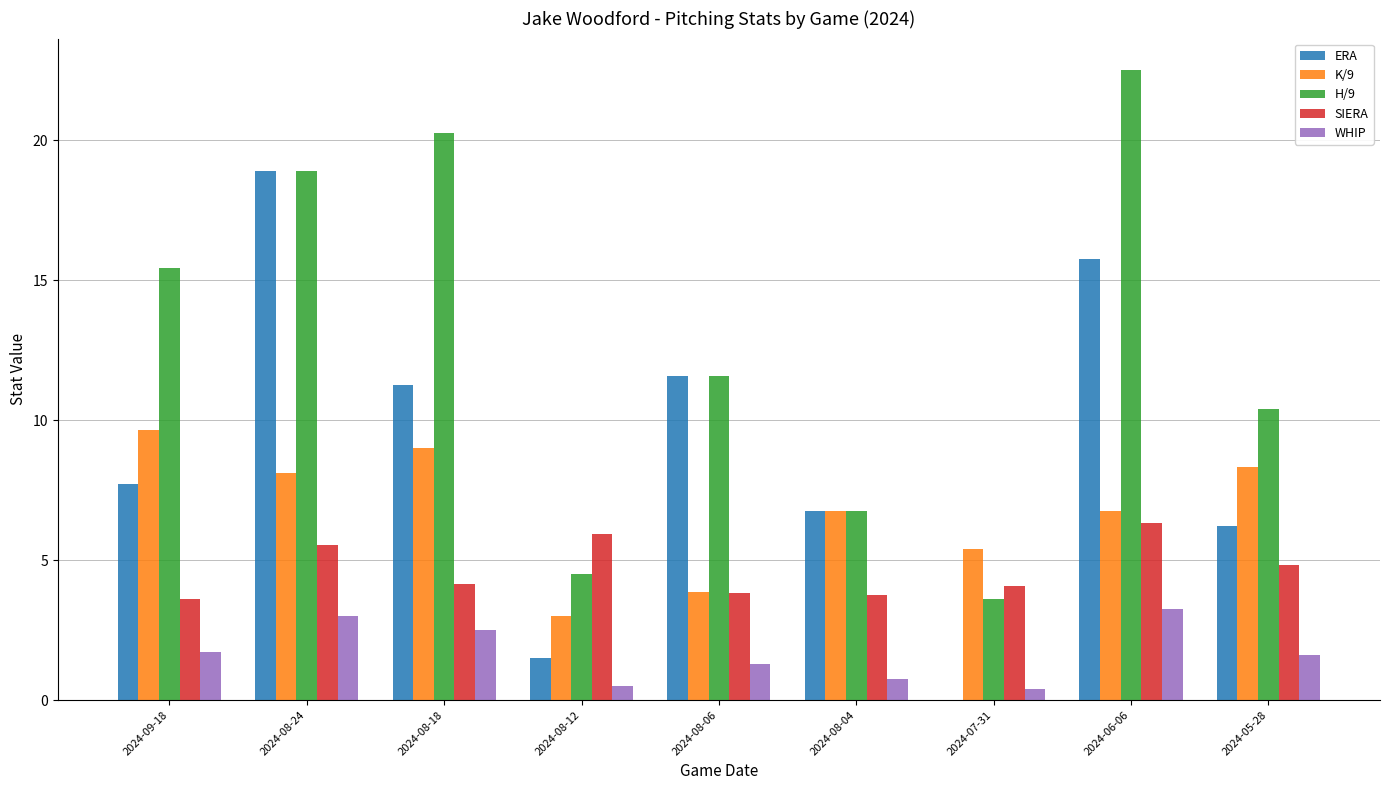

Read the ERA value at 2024-05-28.

6.2